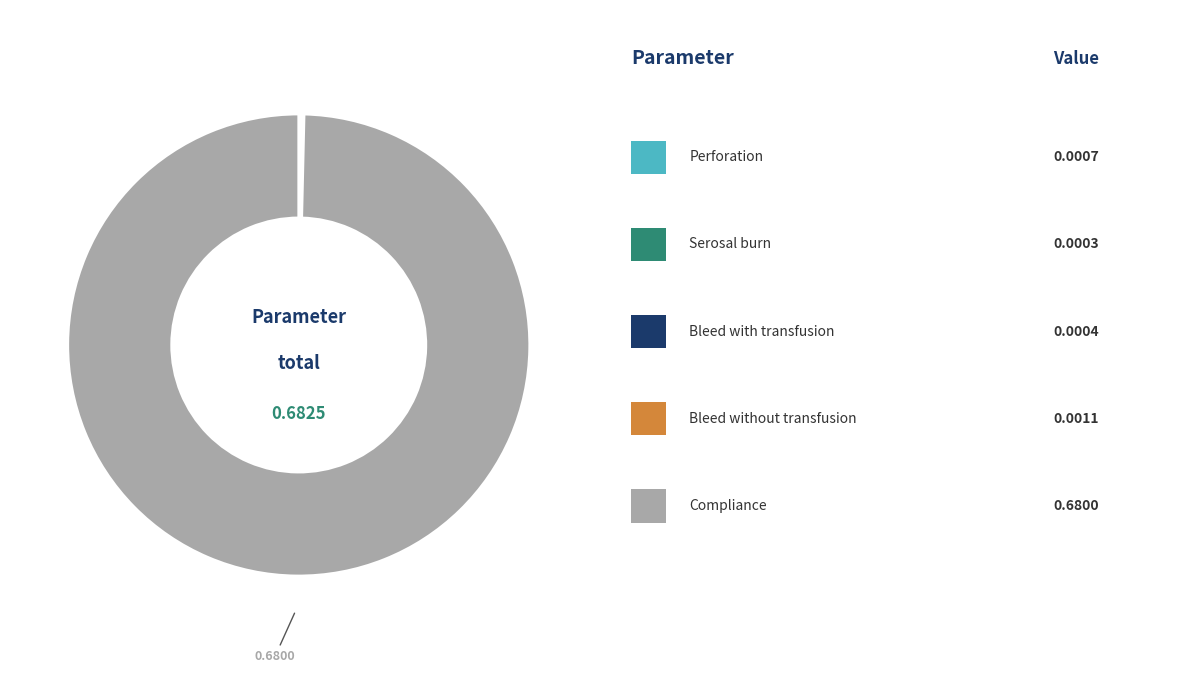

Is there any slice that represents more than half of the pie?

Yes